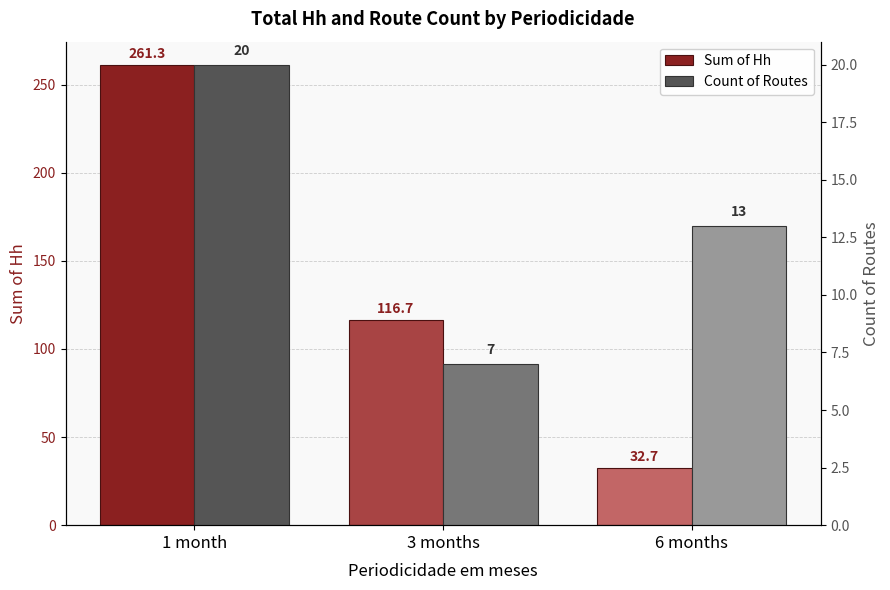

The Sum of Hh series shows 261.3 at 1 month. True or false?

True